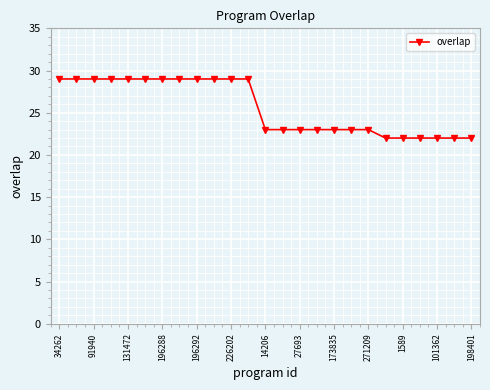

Does the chart have visible grid lines?

Yes